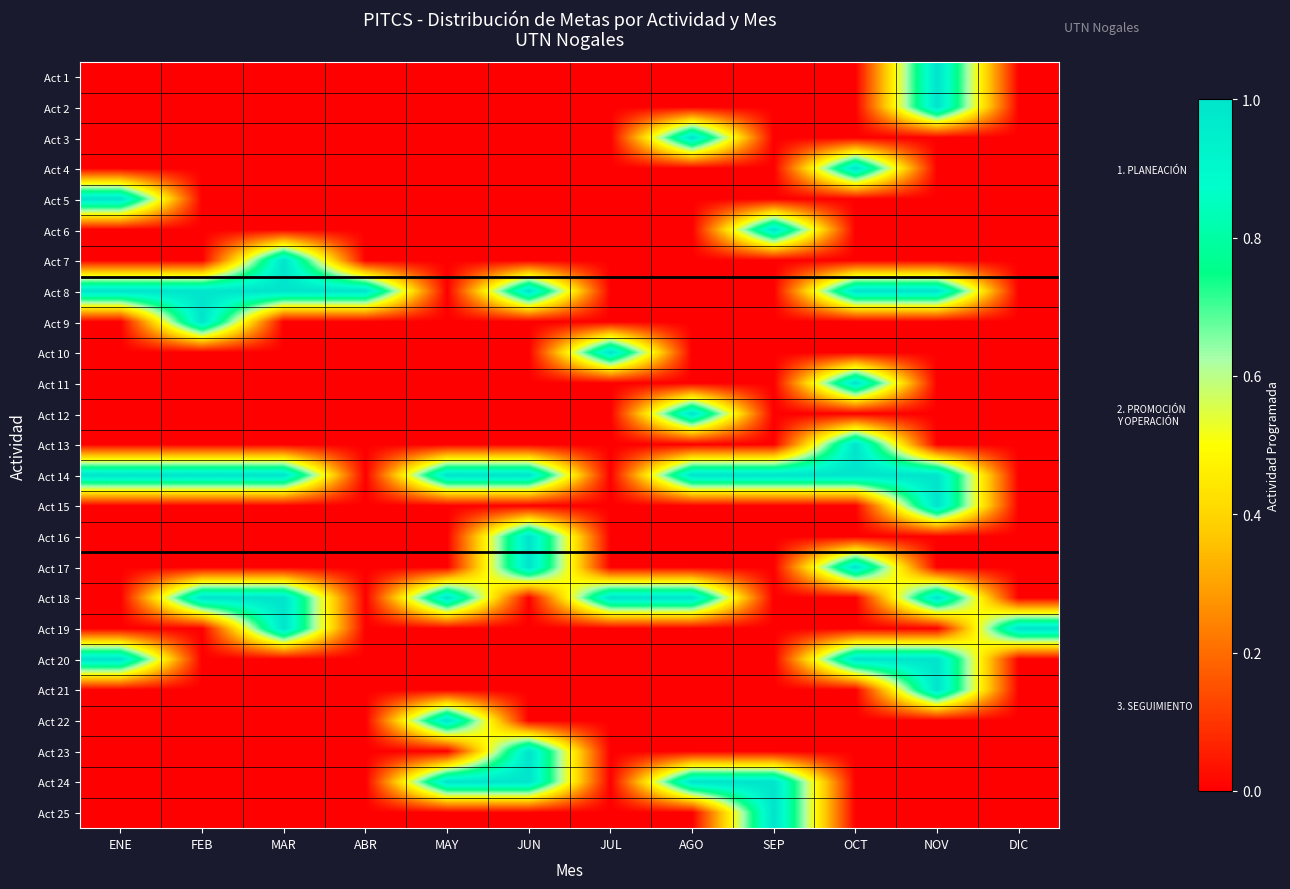

What is the total value across all series at SEP?

4